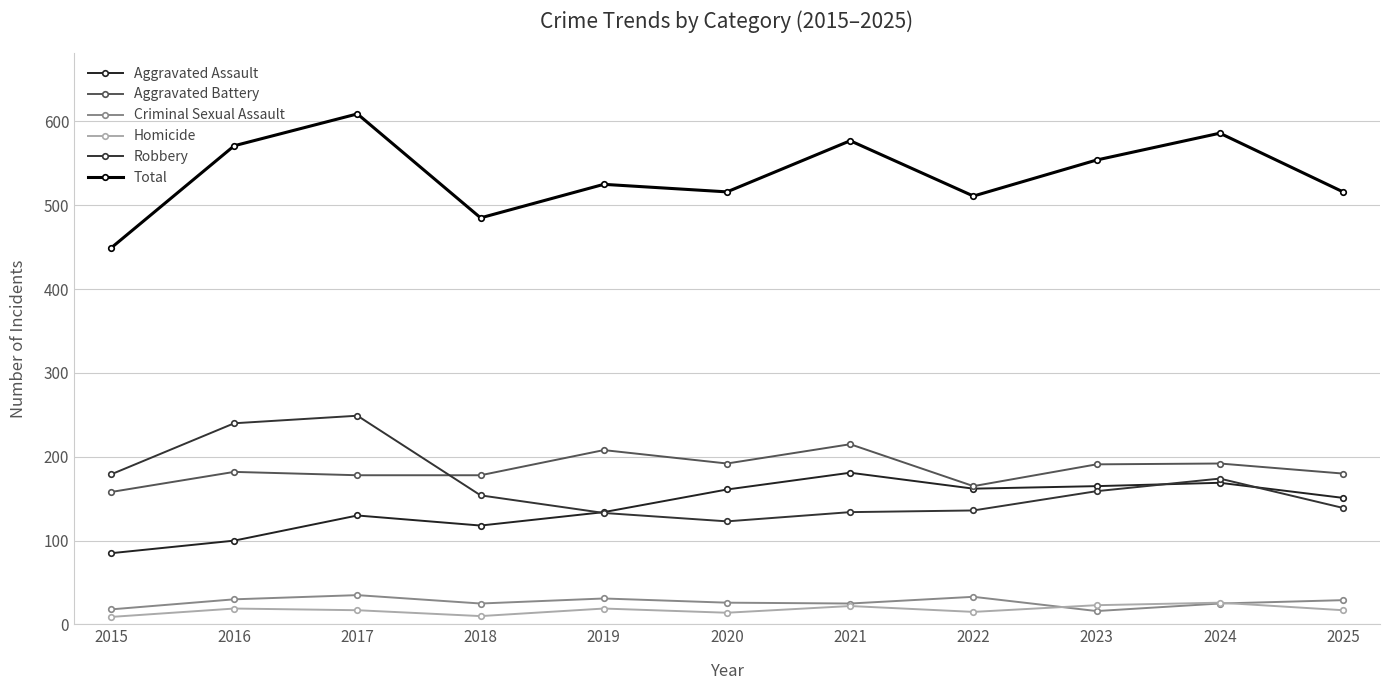

What is the maximum value for Aggravated Battery?

215